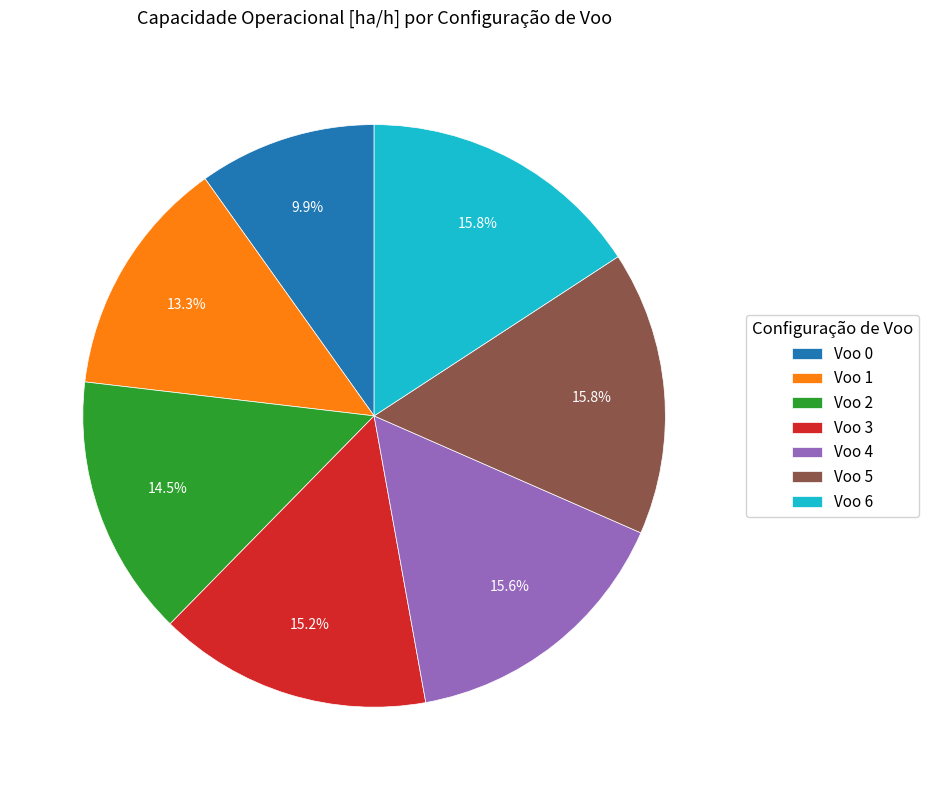

To the nearest percent, what portion does Voo 3 represent?

15%